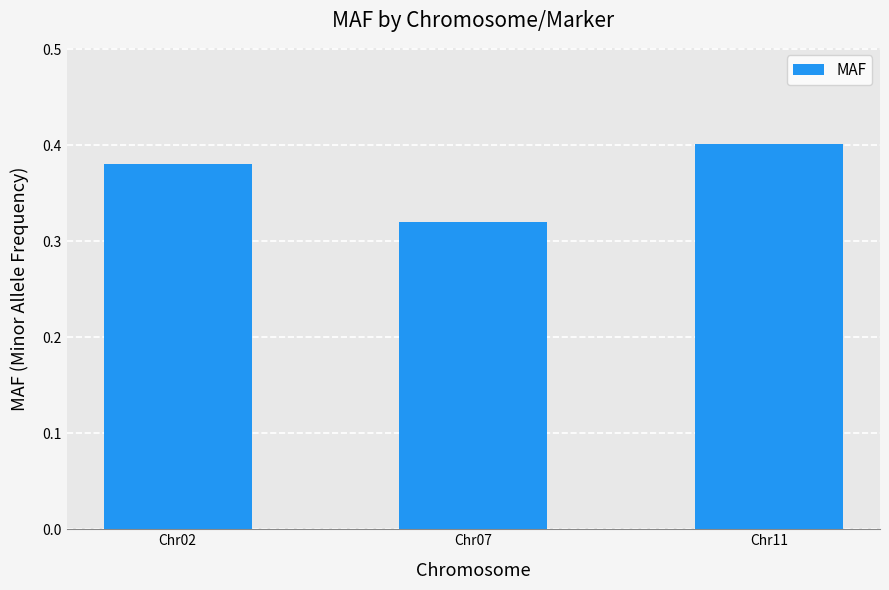

True or false: the data shows 0.4 at Chr11.

True